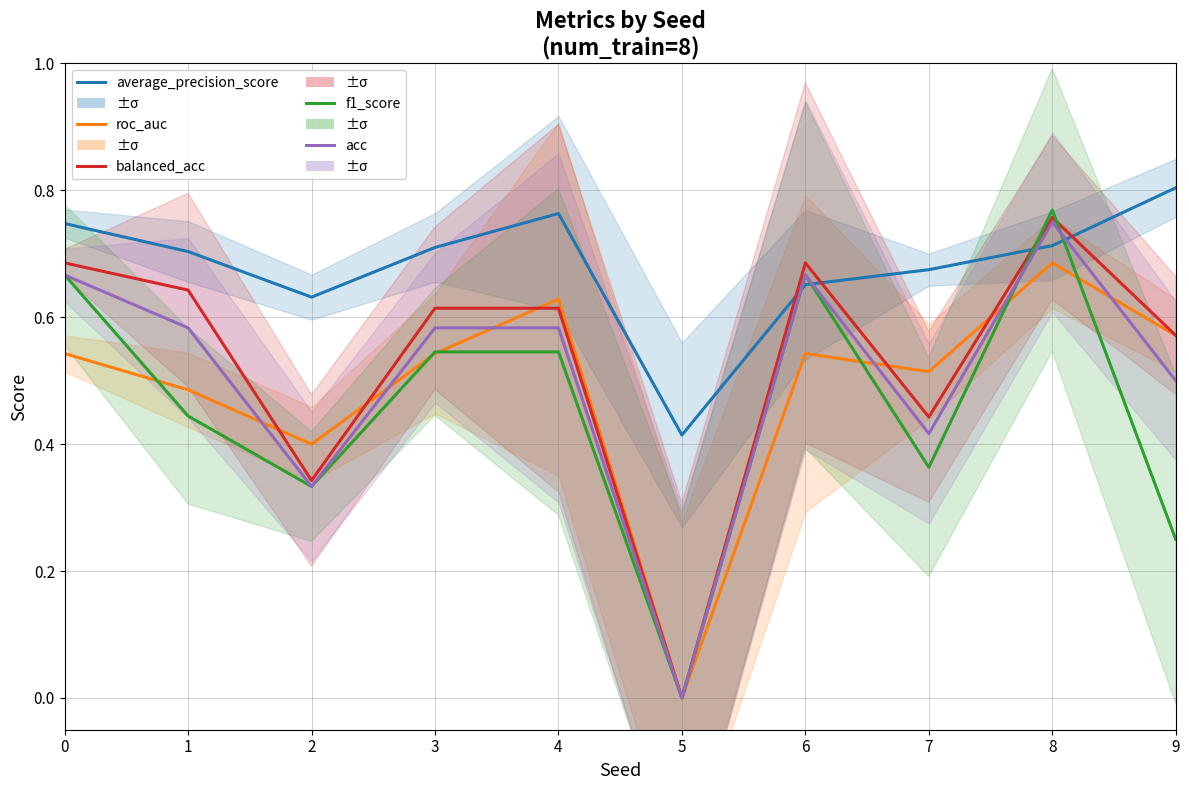

Does the chart have visible grid lines?

Yes